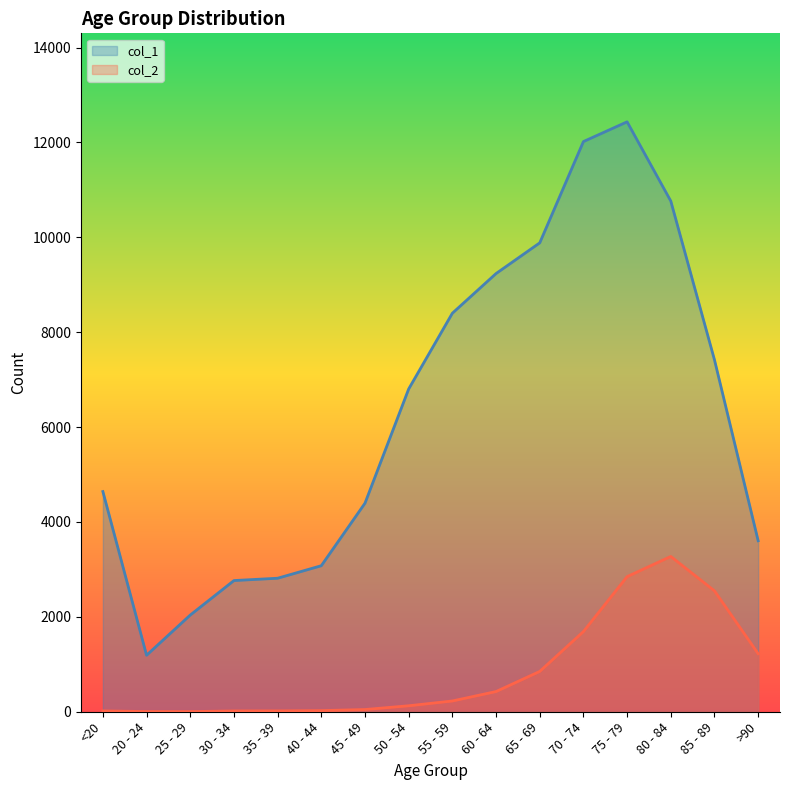

True or false: col_2 and col_1 intersect in this chart.

False